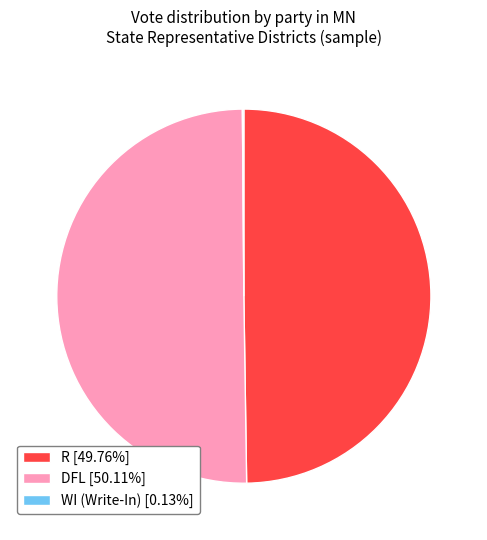

Approximately how many times larger is the value at R [49.76%] compared to DFL [50.11%]?

1.0